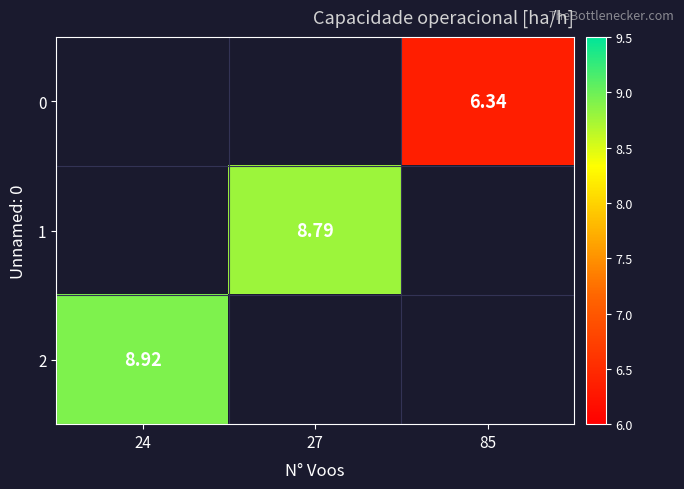

How many categories are shown in the chart?

3